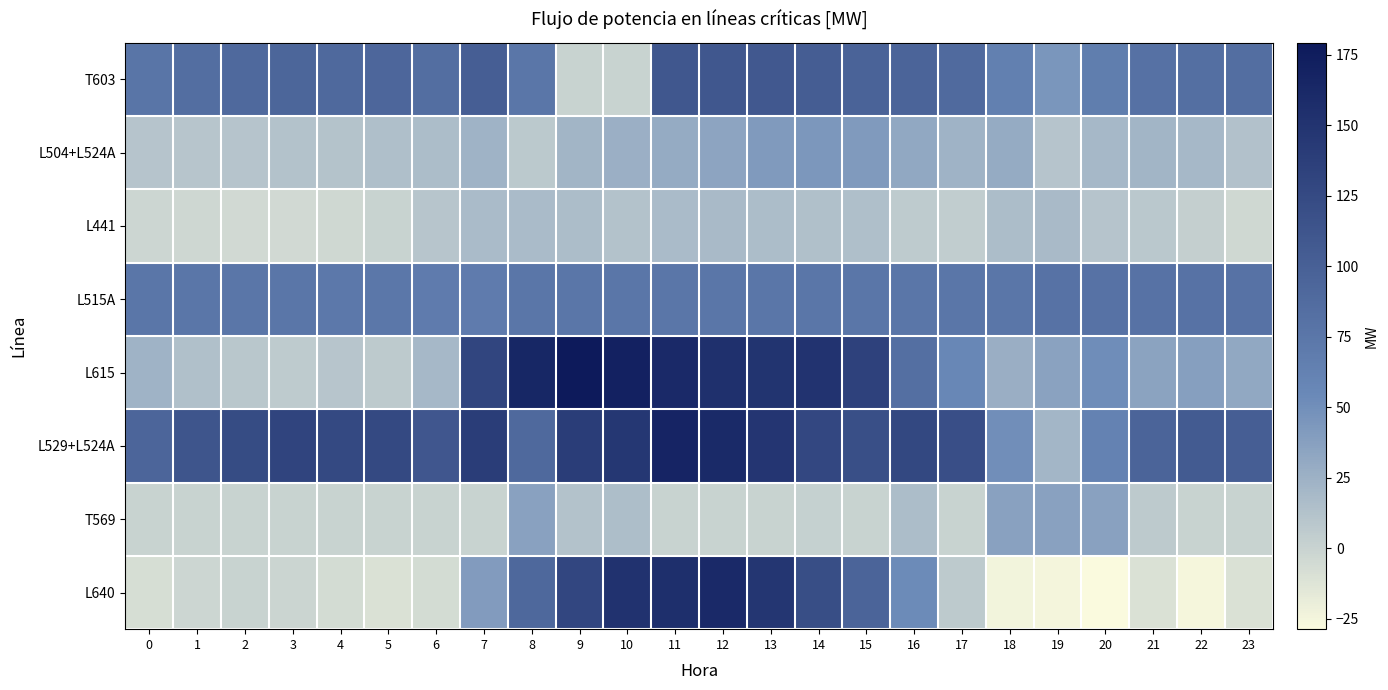

Rank the series at 2 from lowest to highest value.

L441, T569, L640, L615, L504+L524A, L515A, T603, L529+L524A